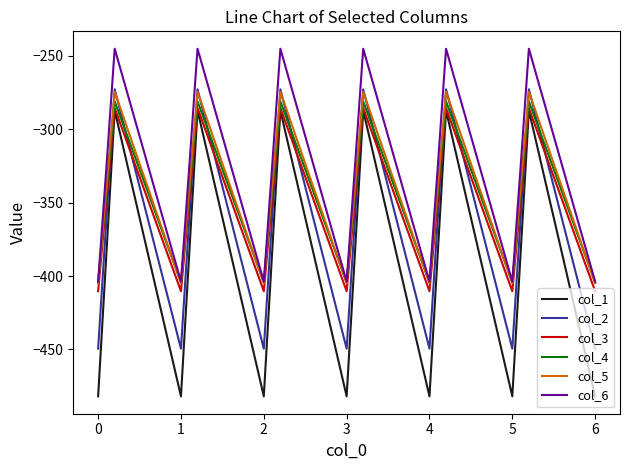

Which series has the widest spread of values?

col_1